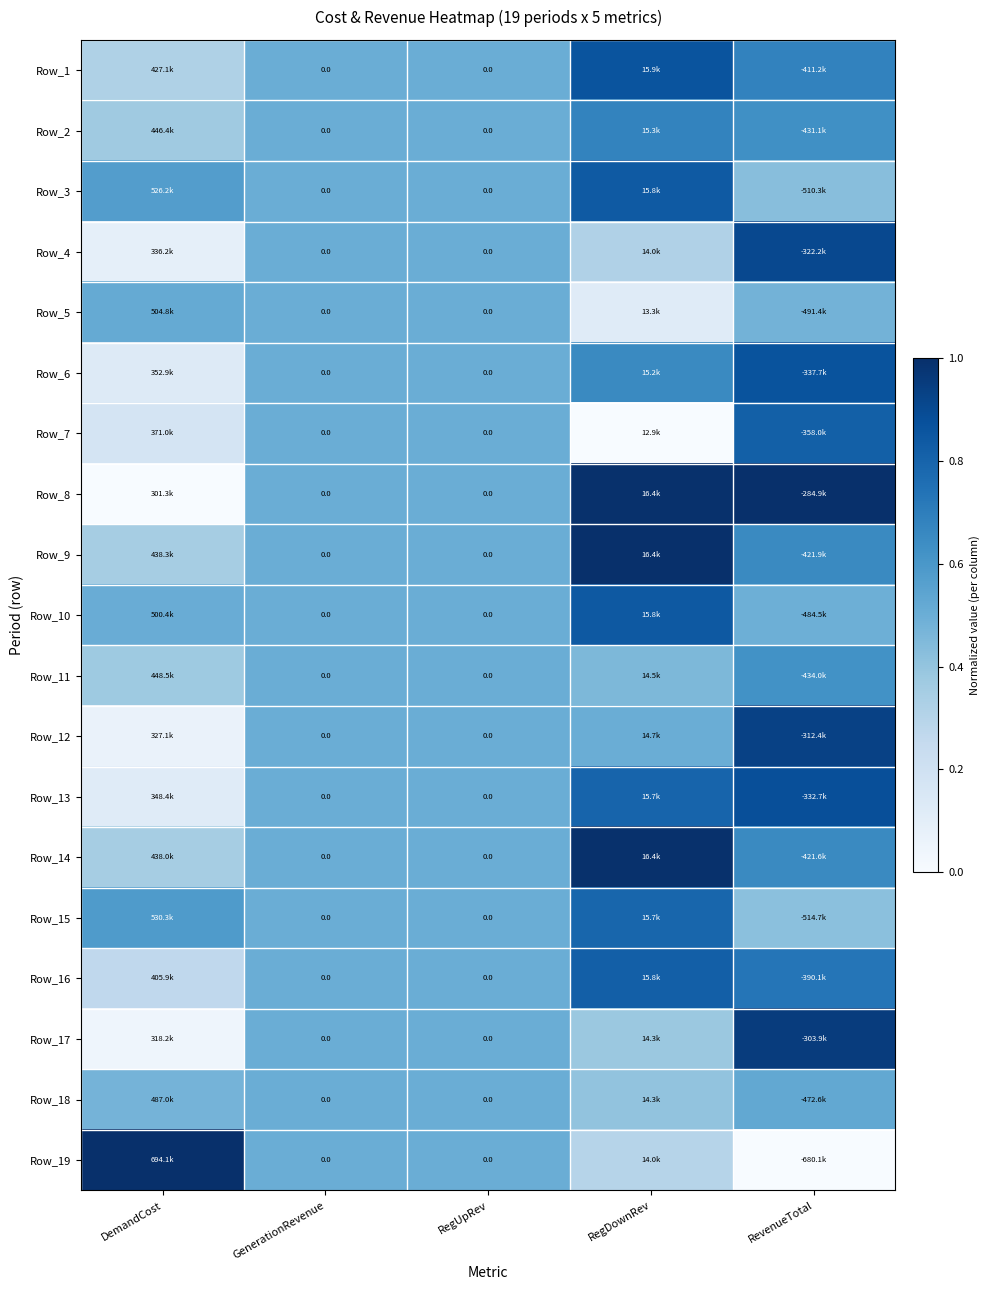

How many series are shown in this chart?

19